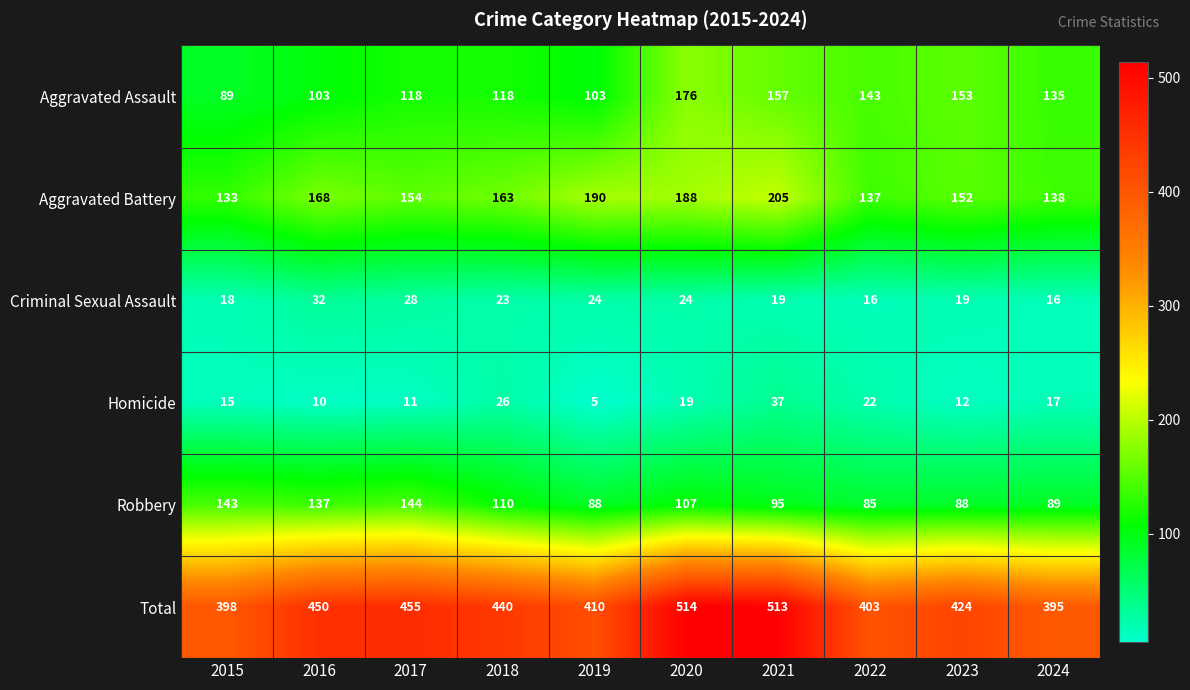

Rank the series by their maximum value, from highest to lowest.

Total, Aggravated Battery, Aggravated Assault, Robbery, Homicide, Criminal Sexual Assault